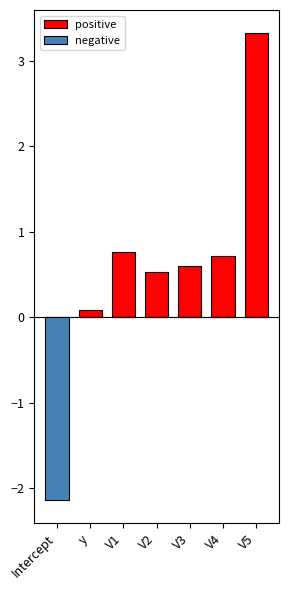

Which series has the largest total across all categories?

positive